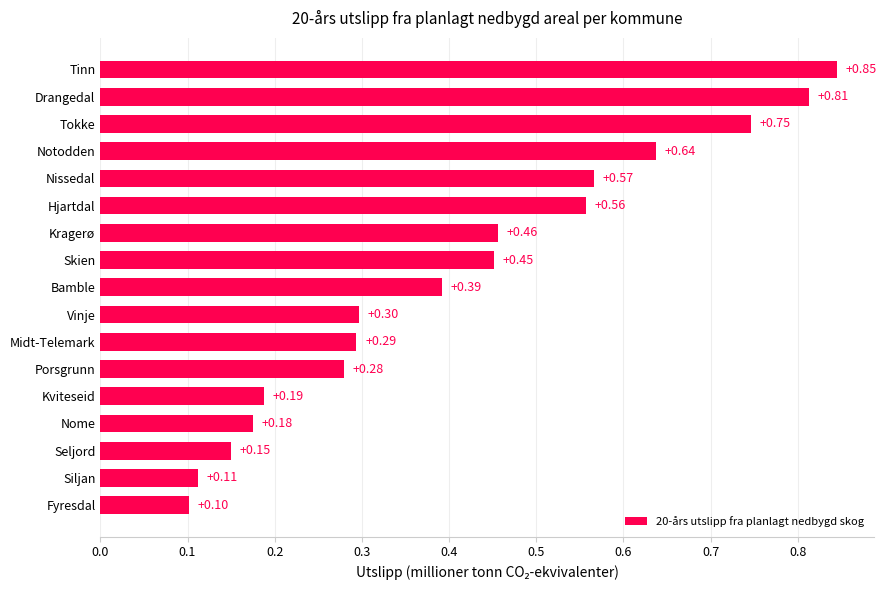

At which label is the value closest to 0?

Fyresdal